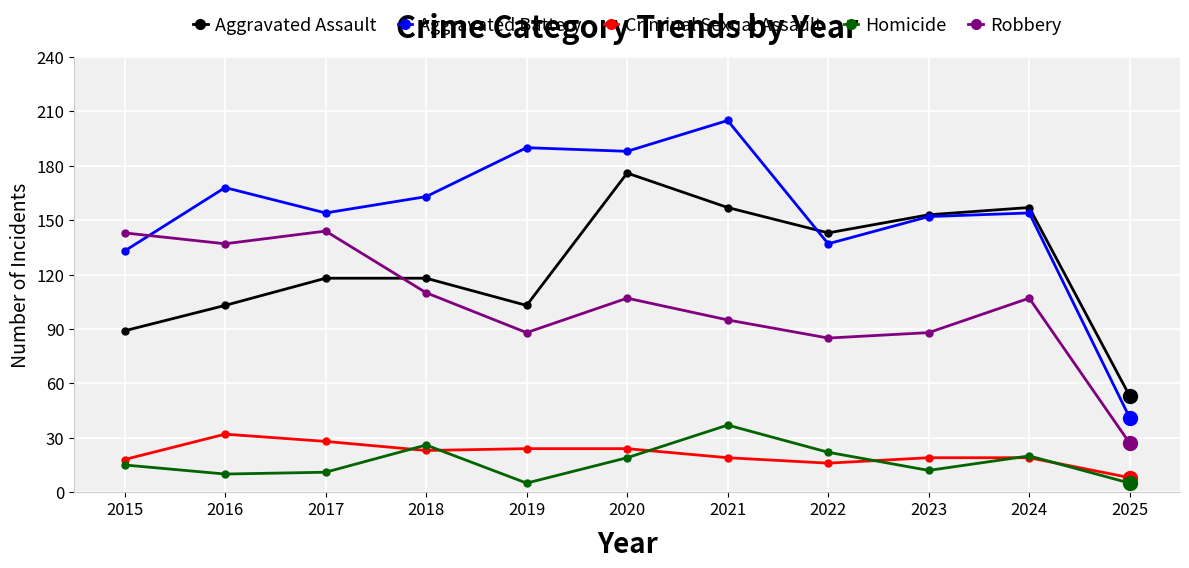

At how many categories does at least one series exceed 23?

11